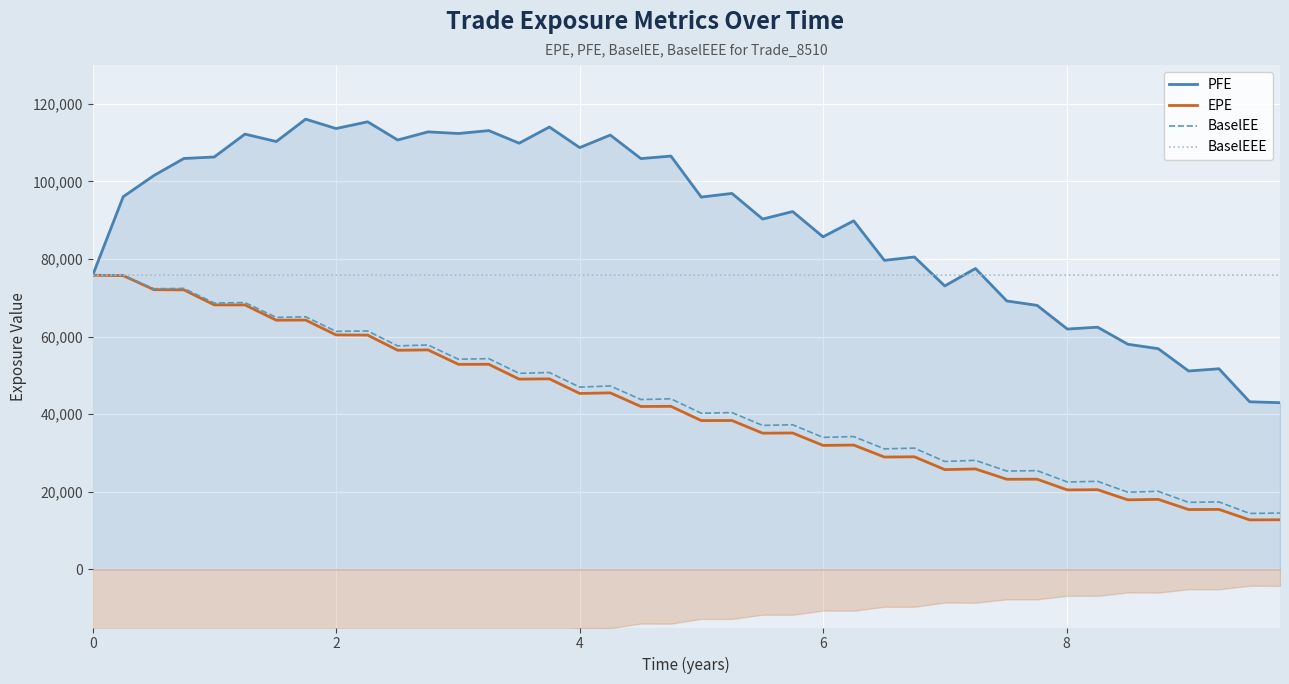

How many interior local peaks does the PFE series have?

15